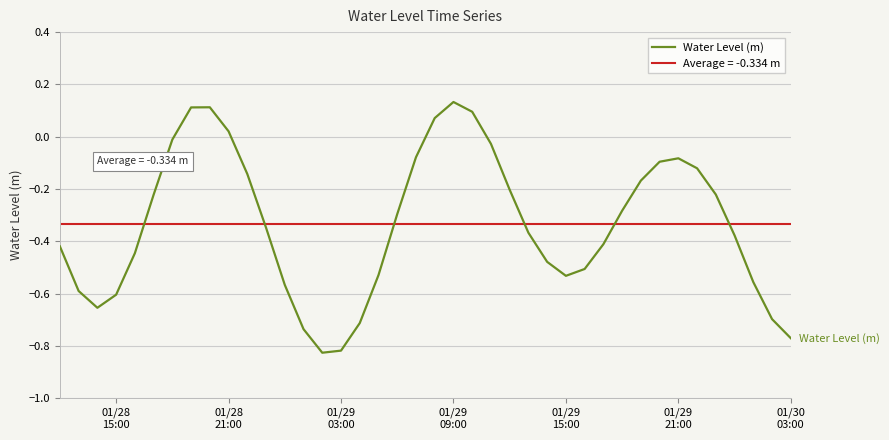

Reading left to right, list all the values displayed in this chart.

-0.4	-0.6	-0.7	-0.6	-0.4	-0.2	-0.0	0.1	0.1	0.0	-0.1	-0.3	-0.6	-0.7	-0.8	-0.8	-0.7	-0.5	-0.3	-0.1	0.1	0.1	0.1	-0.0	-0.2	-0.4	-0.5	-0.5	-0.5	-0.4	-0.3	-0.2	-0.1	-0.1	-0.1	-0.2	-0.4	-0.6	-0.7	-0.8